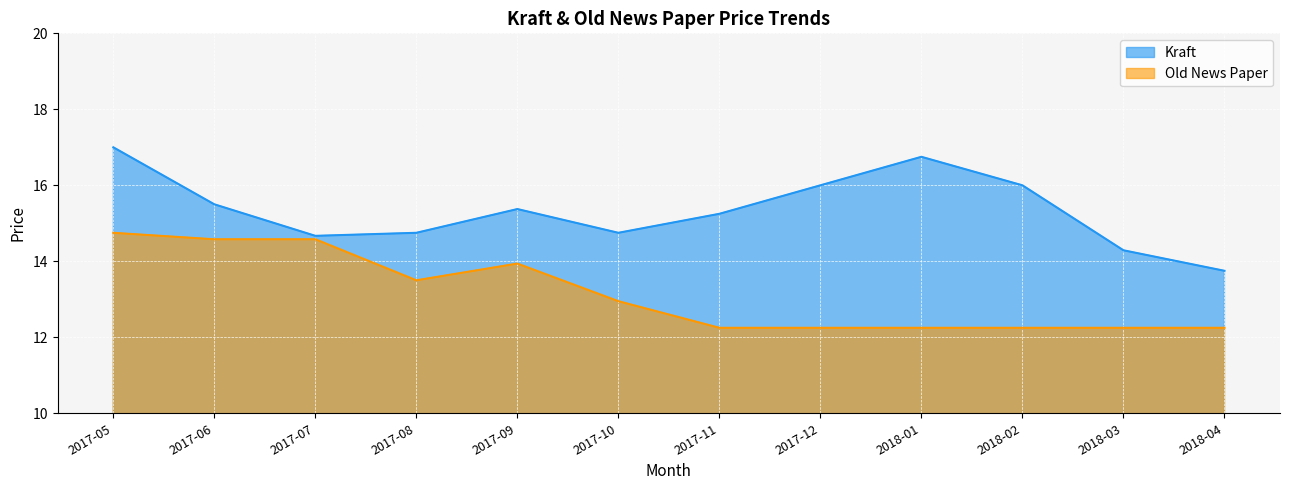

True or false: Old News Paper and Kraft intersect in this chart.

False